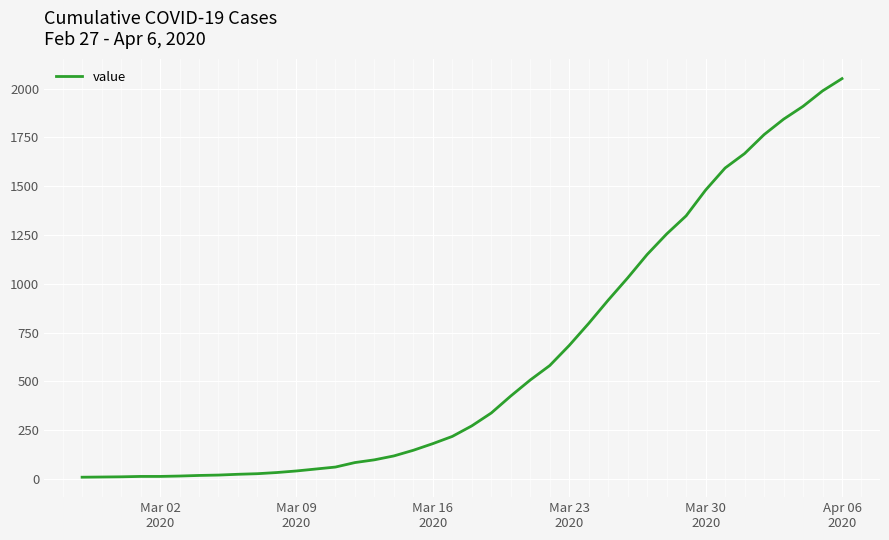

What is the greatest value displayed?

2051